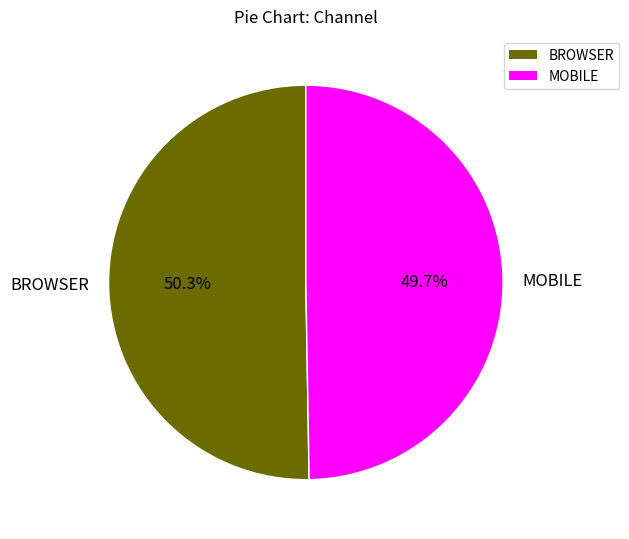

Does BROWSER represent more than half of the total?

Yes